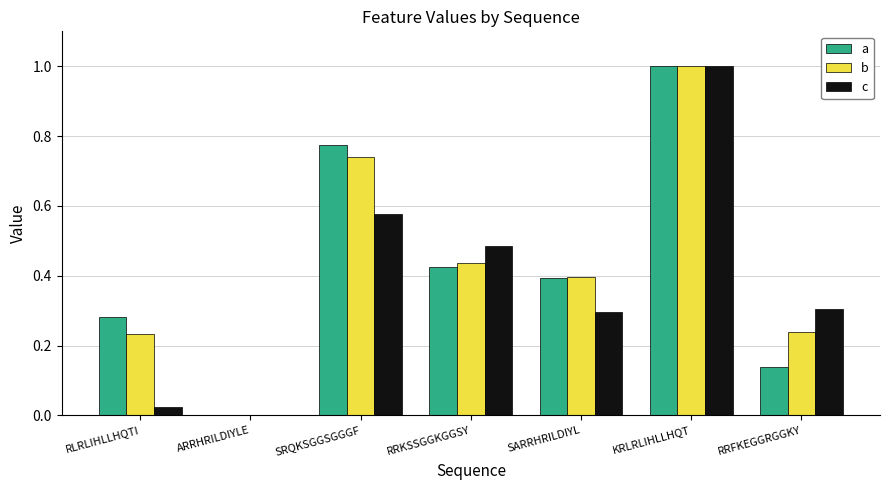

Is the value of c at SARRHRILDIYL greater than the value of b at KRLRLIHLLHQT?

No